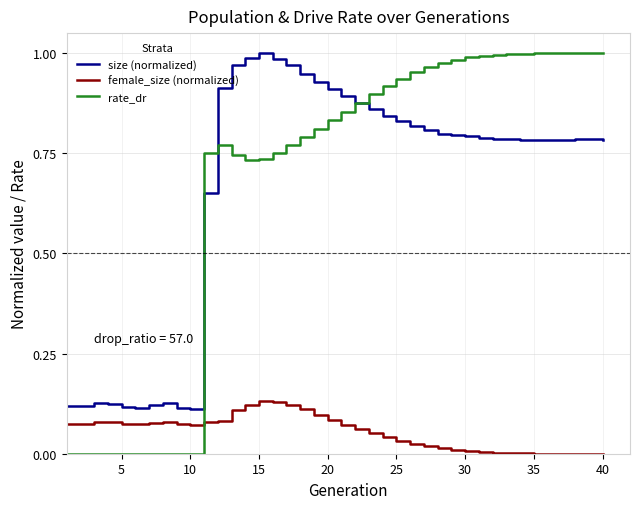

True or false: size (normalized) and female_size (normalized) intersect in this chart.

False